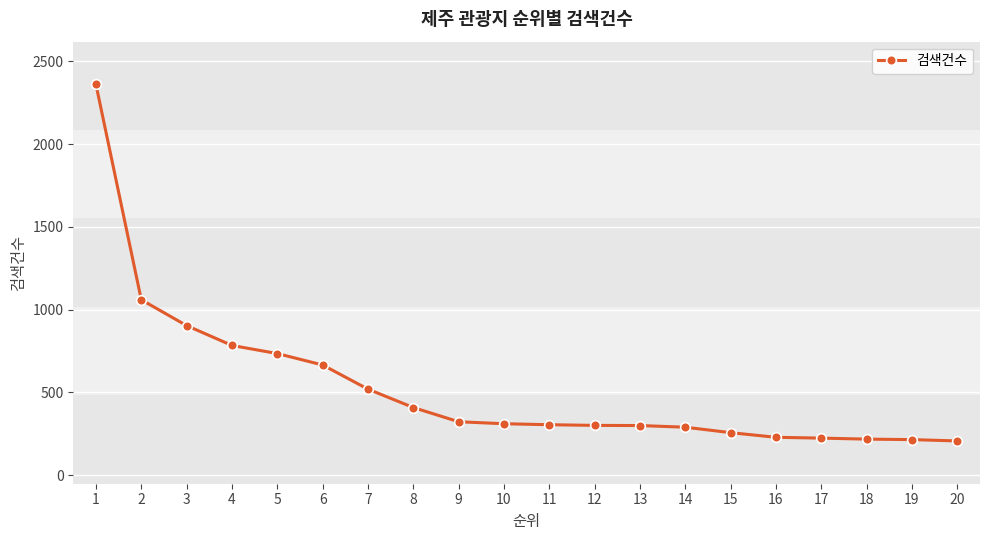

What is the value of the 2nd point from the left?

1060